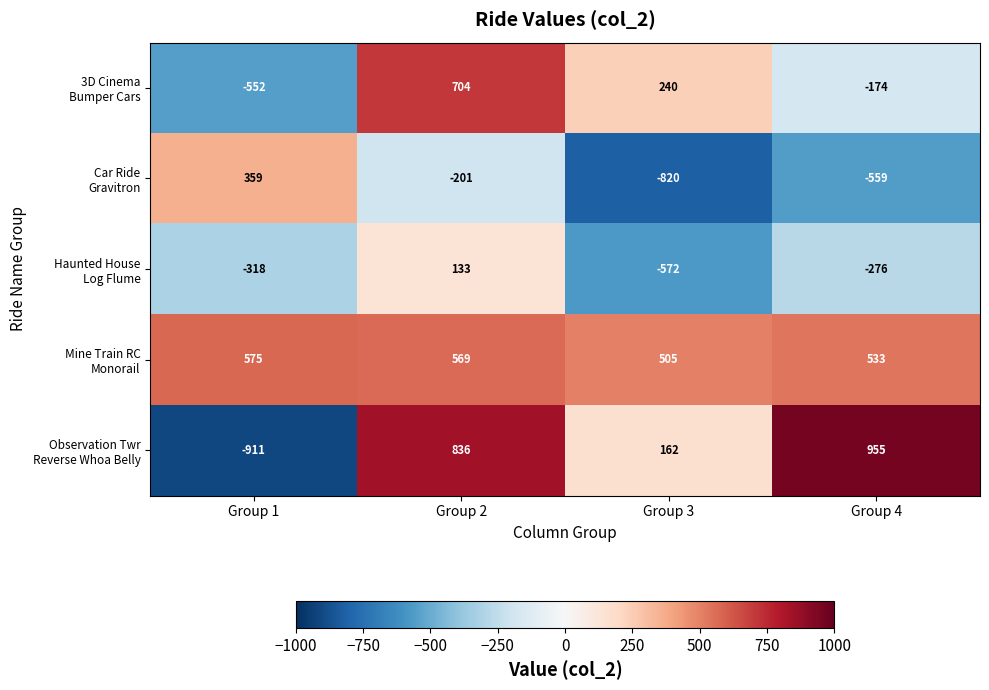

What is the smallest value displayed?

-911